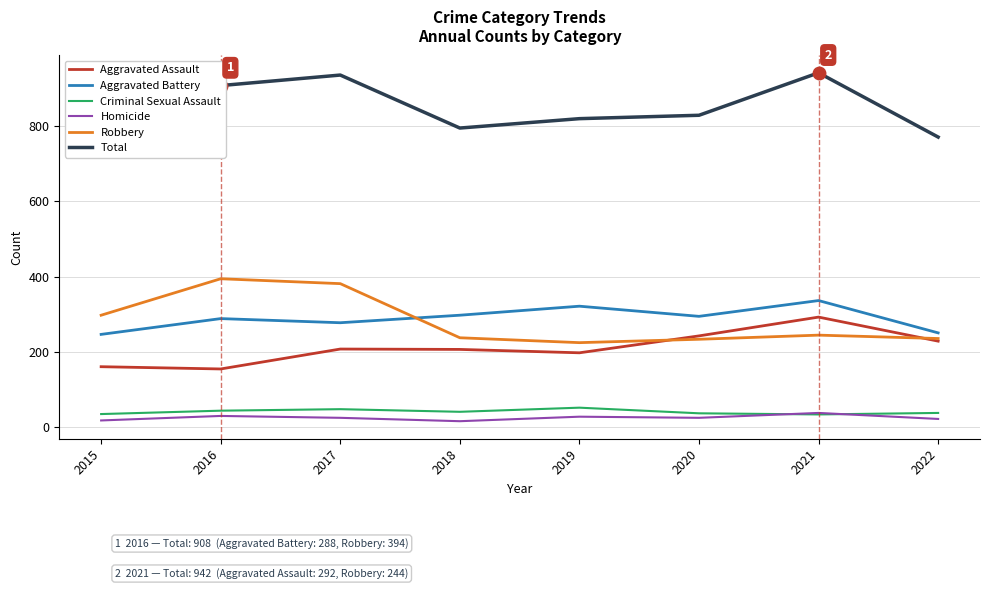

Is it true that Criminal Sexual Assault equals 40 at 2018?

True